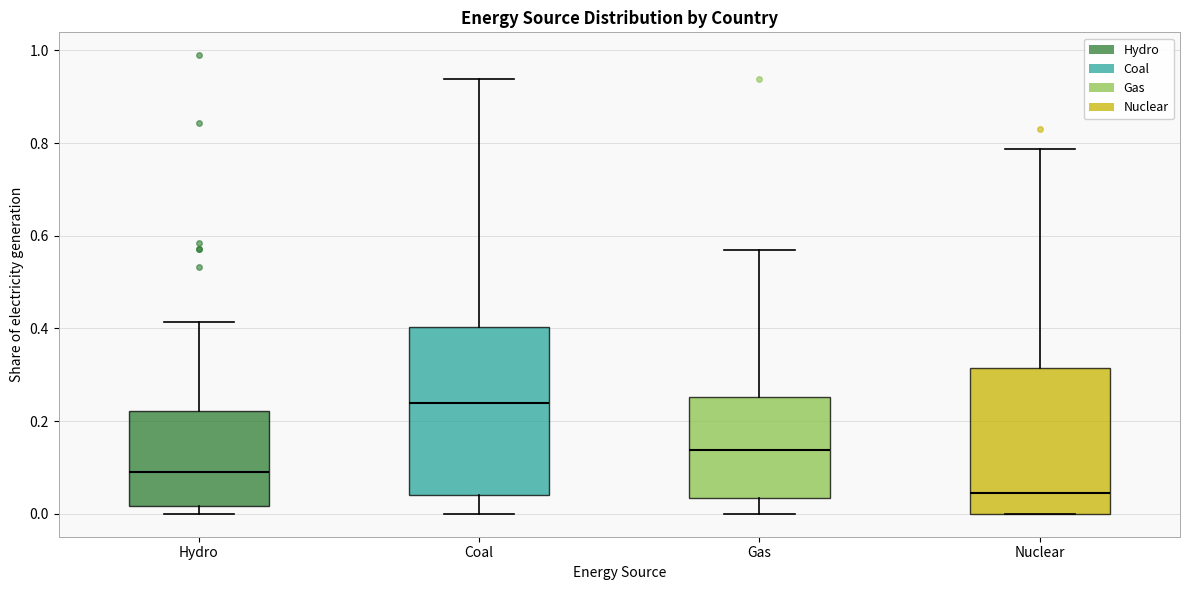

Which box is the tallest, from its lower edge to its upper edge?

Coal